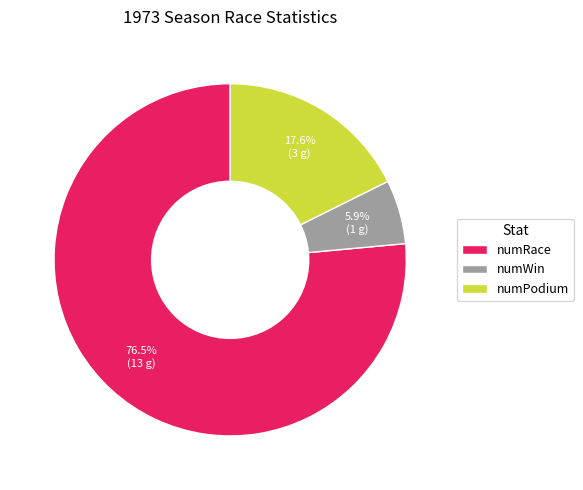

What is the ratio of the value at numRace to the value at numPodium?

4.3